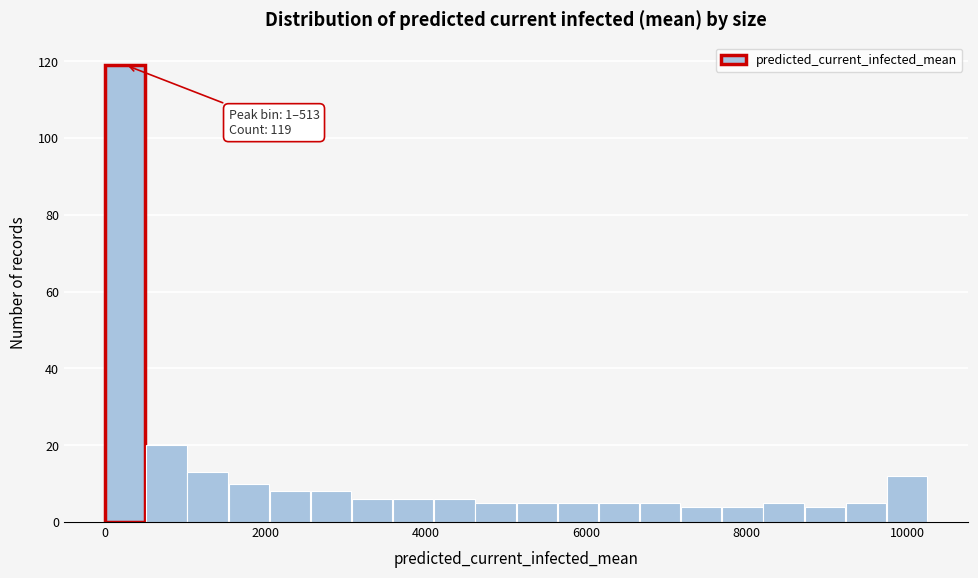

Read against the x-axis, roughly where is the centre of the tallest bar?

200